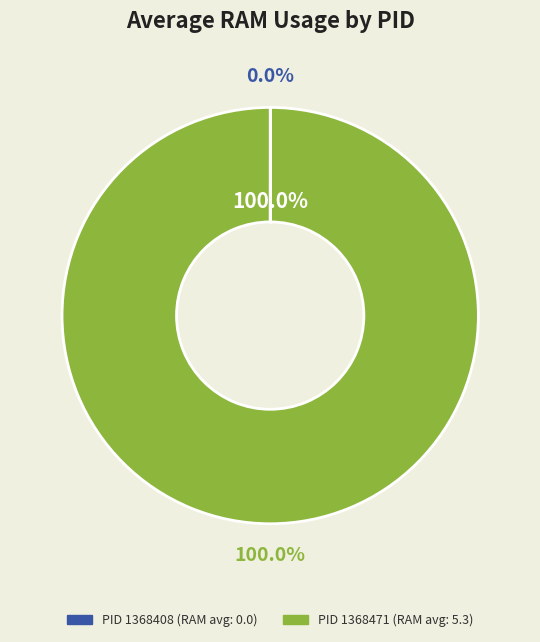

Which slice is the smallest?

1368408